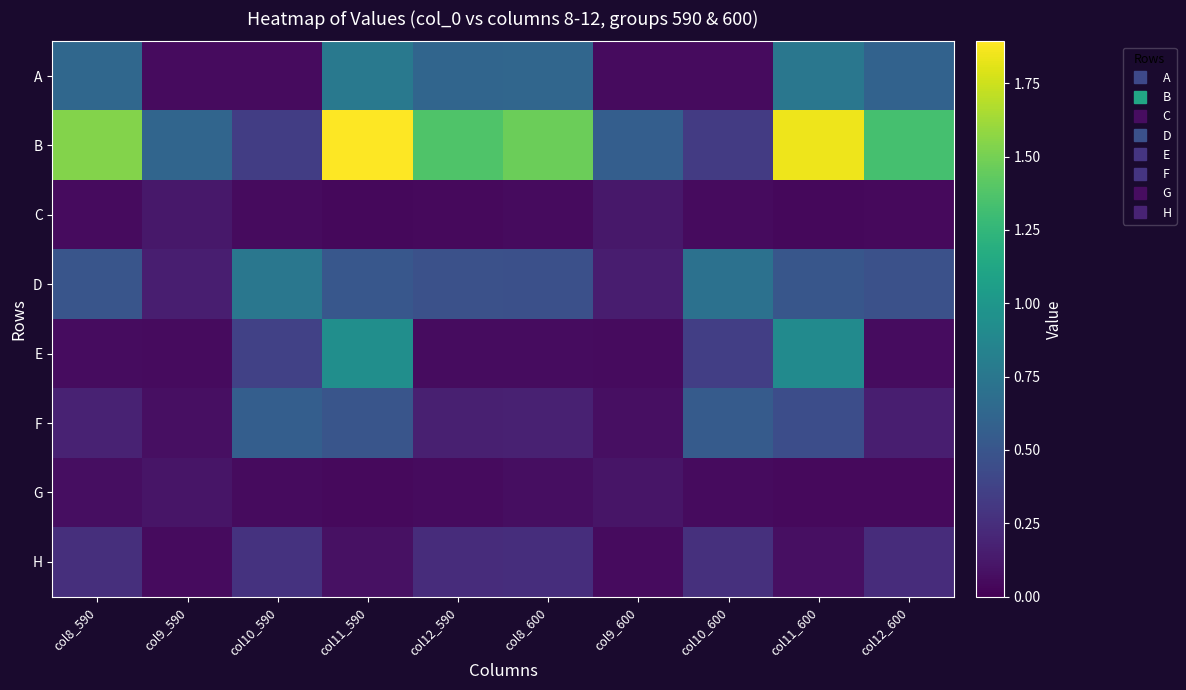

Which has a higher value, col11_600 or col11_590?

col11_590